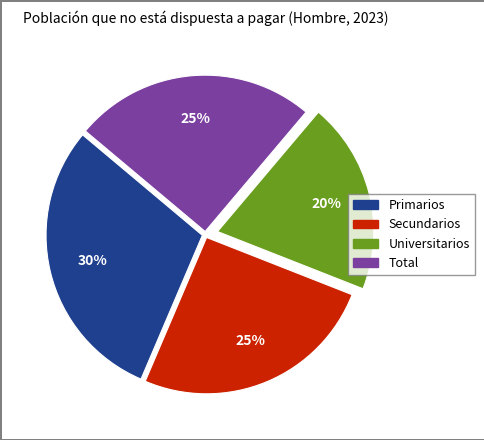

Between Total and Universitarios, which is larger?

Total